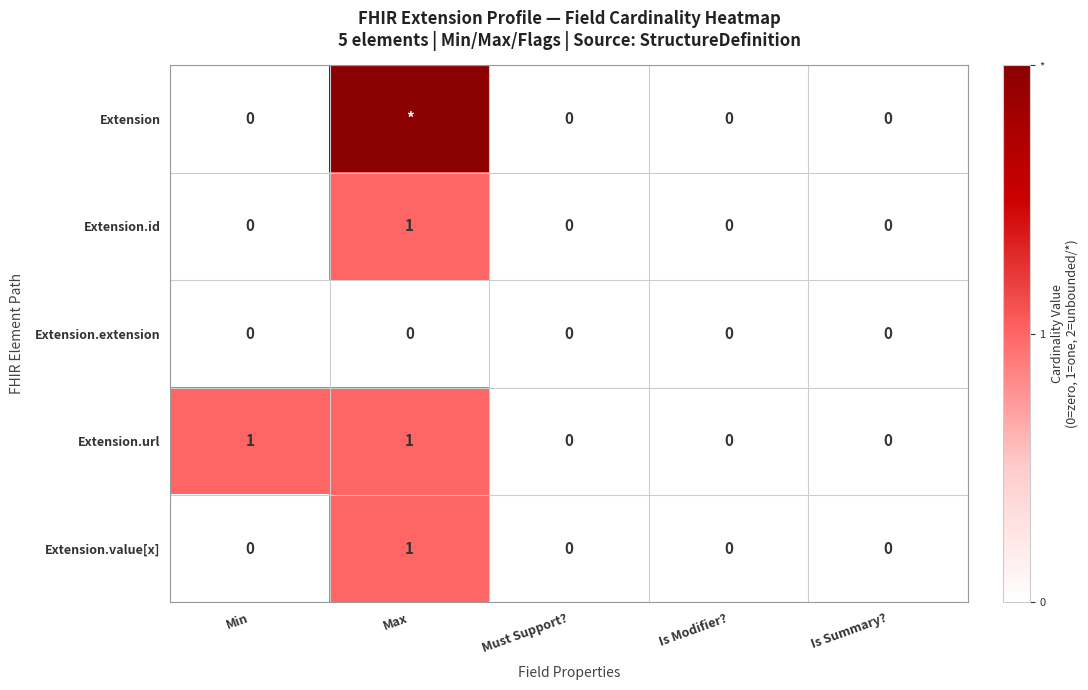

Count the Extension.id values in the range 0 to 1.

5